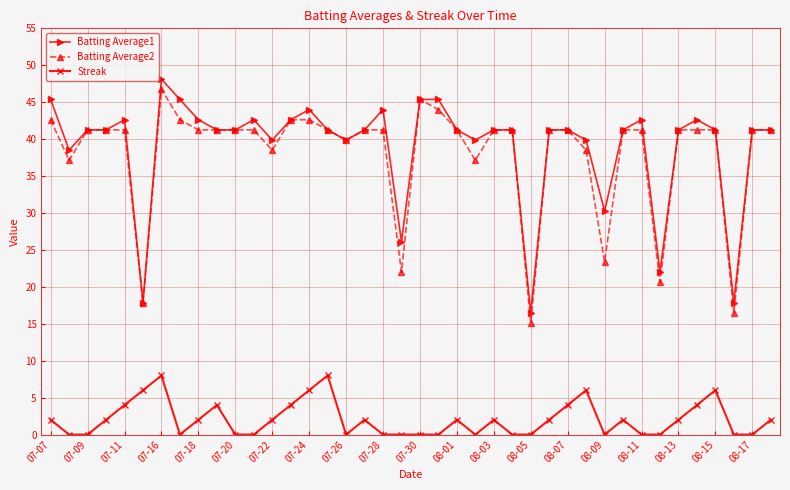

True or false: Streak and Batting Average1 cross at least once.

False